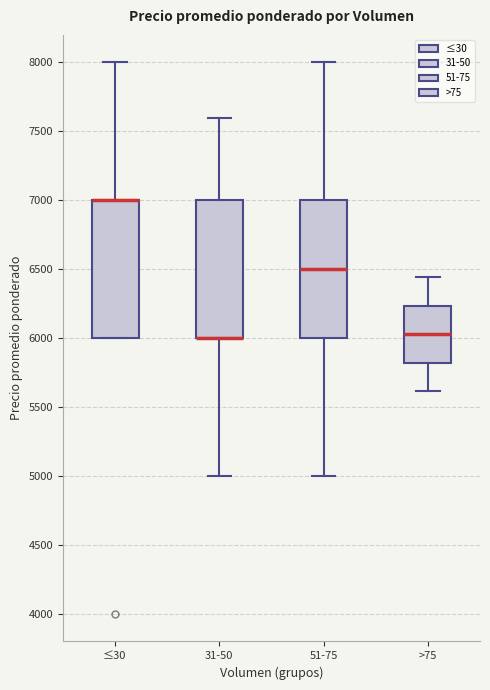

Where is the upper edge of the box for 51-75 on the y-axis? The values are not printed on the chart, so give them approximately, as read against the axis.

7000